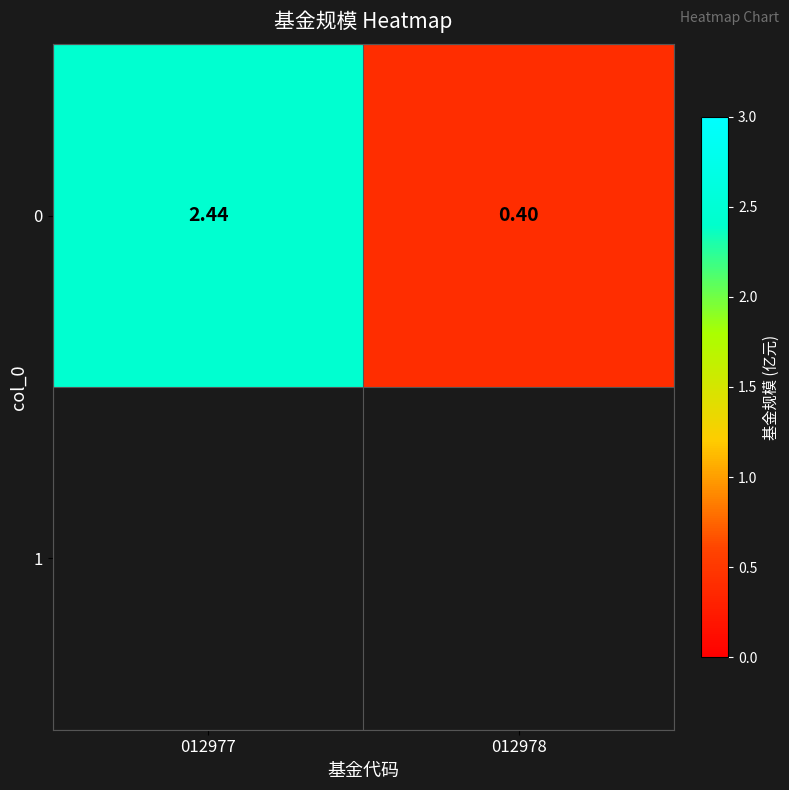

Reading right to left, what are all the values shown in this chart?

012978=0.4	012977=2.4